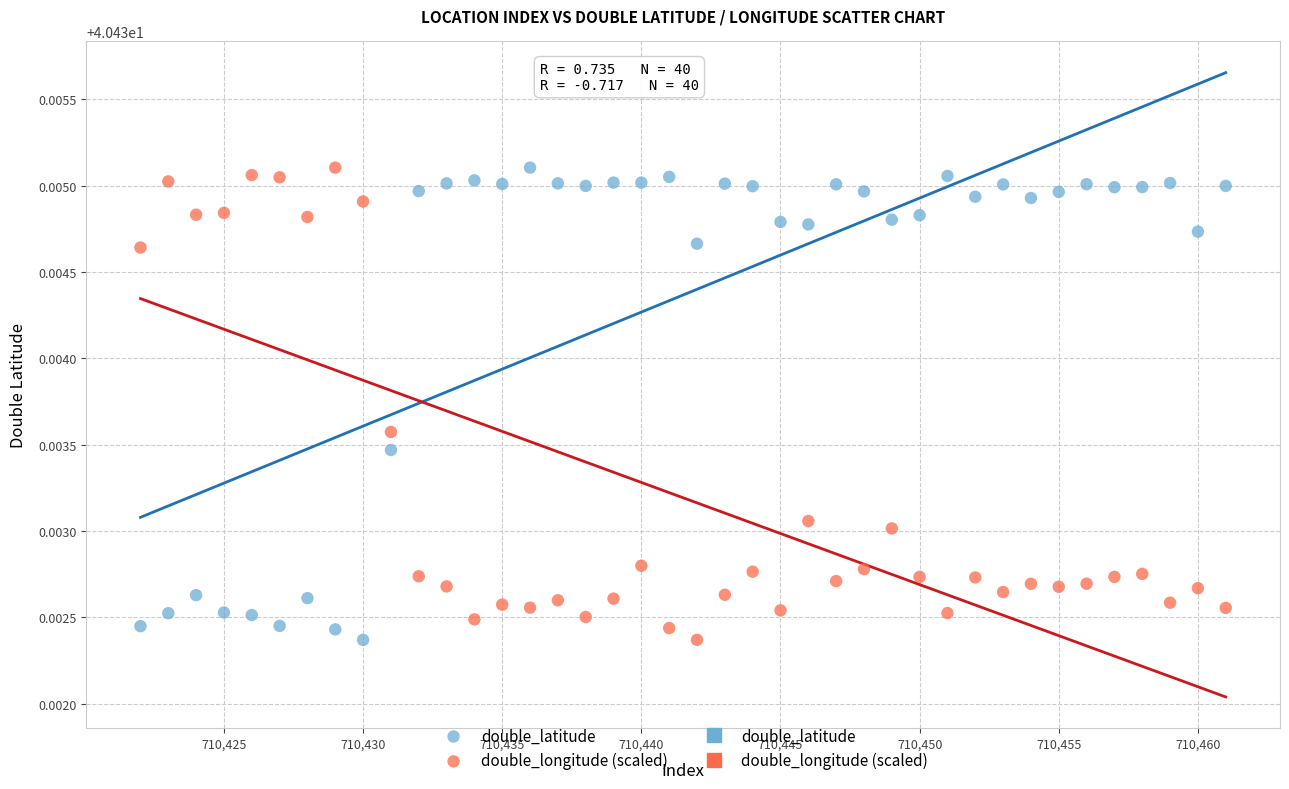

What is the X range (max minus min) for the scatter plot?

39.0